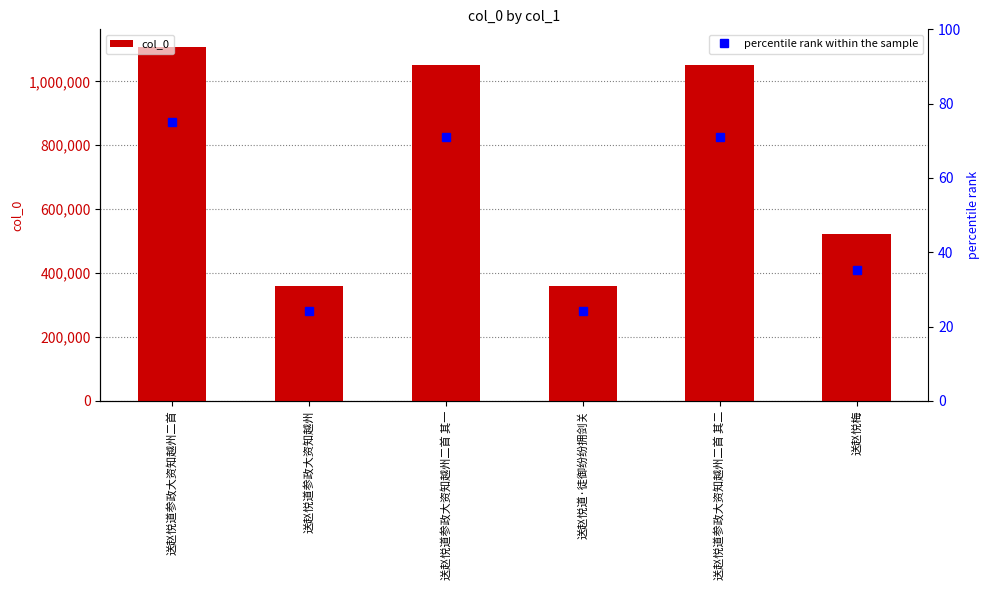

Reading left to right, list all the values displayed in this chart.

送赵悦道参政大资知越州二首=1107275	送赵悦道参政大资知越州=358892	送赵悦道参政大资知越州二首 其一=1049569	送赵悦道·徒御纷纷拥剑关=358792	送赵悦道参政大资知越州二首 其二=1049570	送赵悦梅=521250